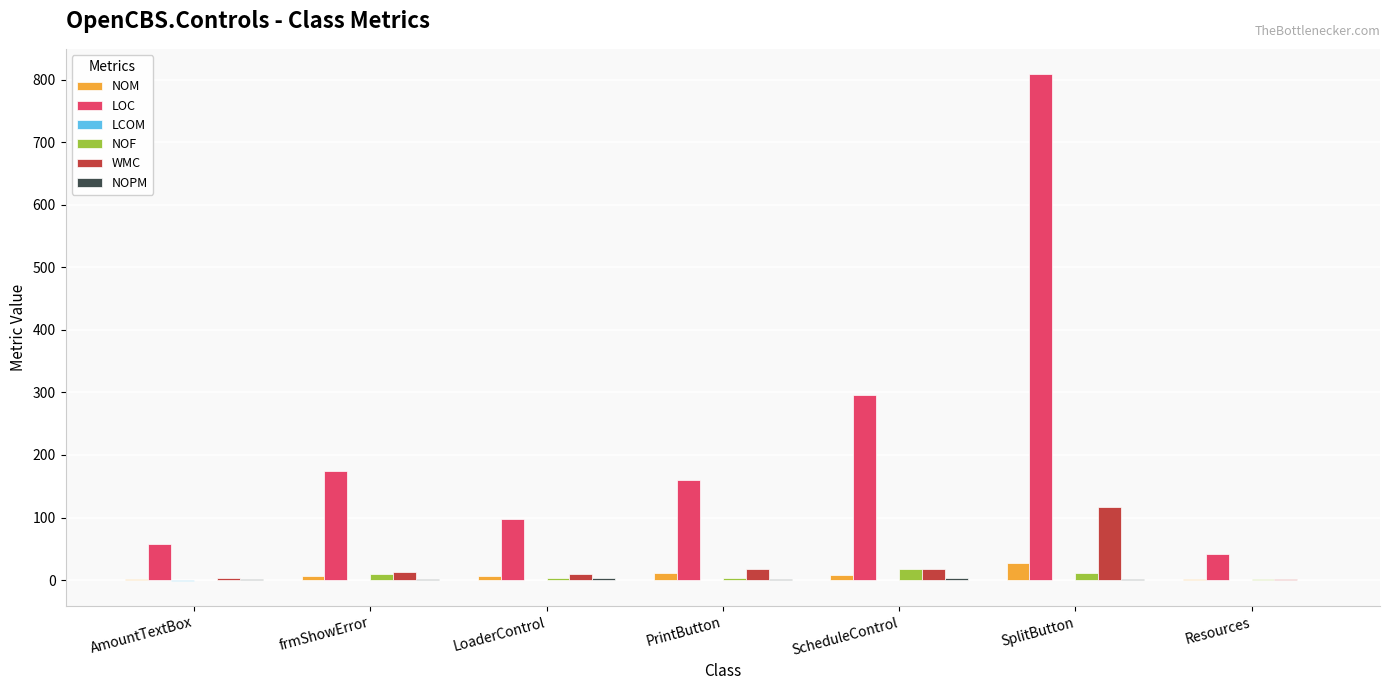

Count the number of categories in the chart.

7